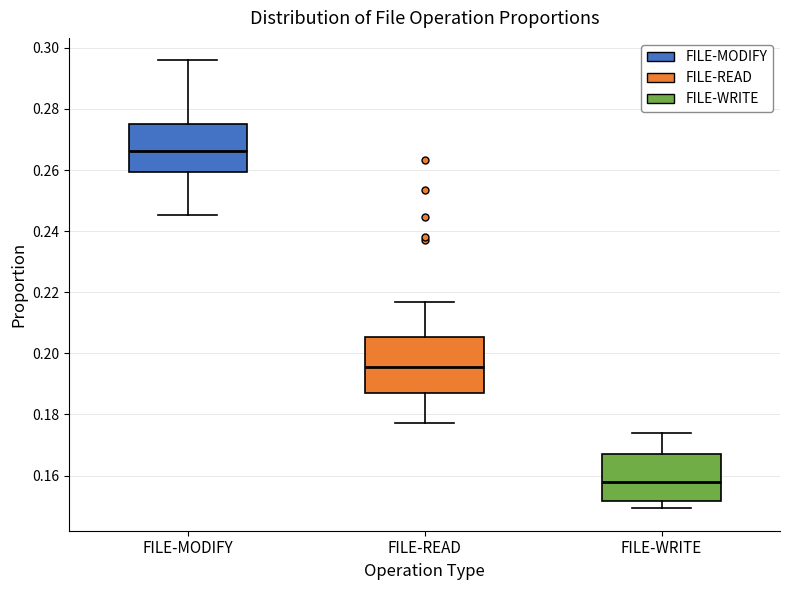

Which box has the highest median line?

FILE-MODIFY